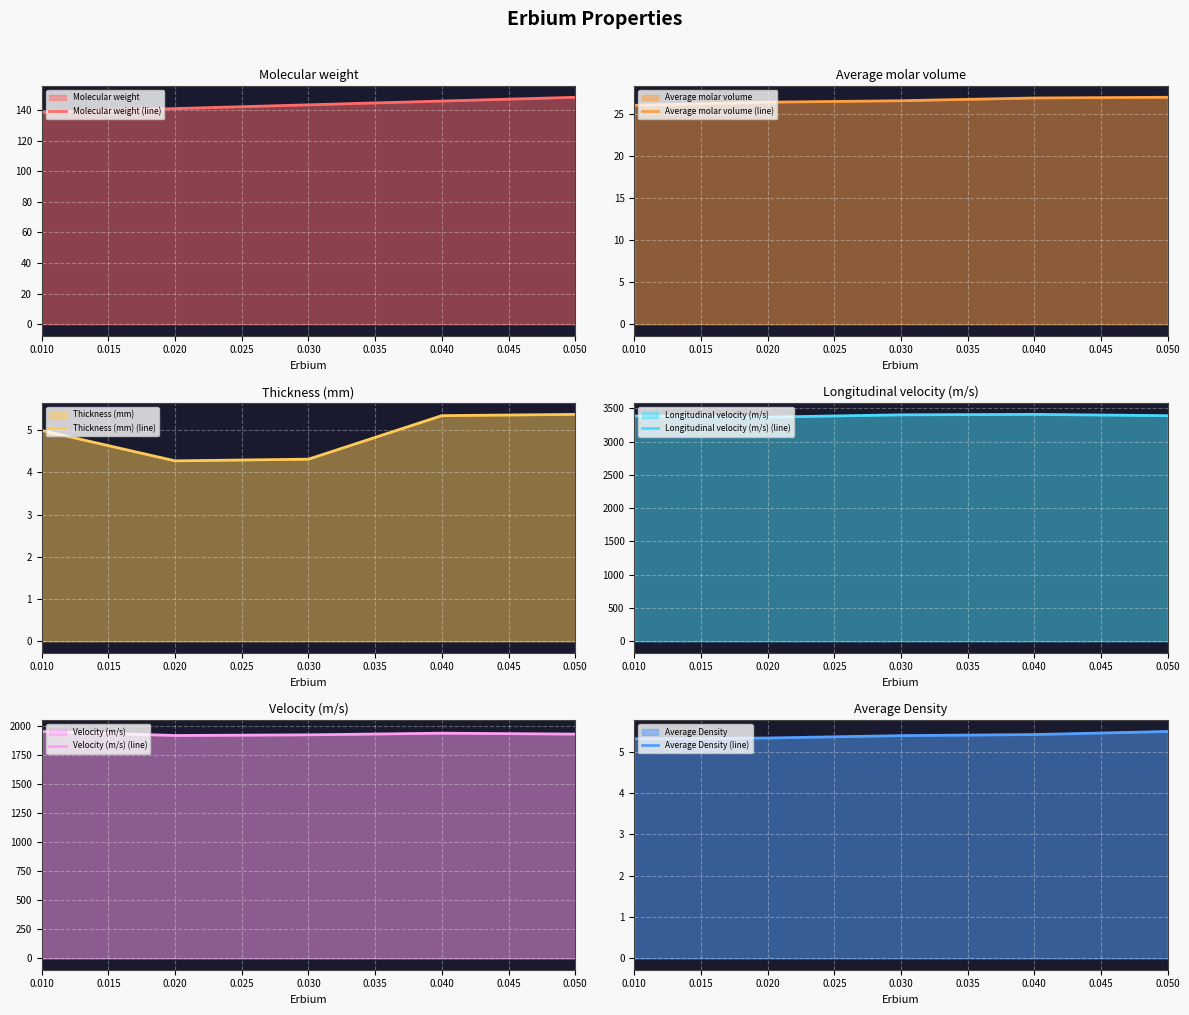

What is the value of the Longitudinal velocity (m/s) (line) point at the 5th from the left?

3388.0